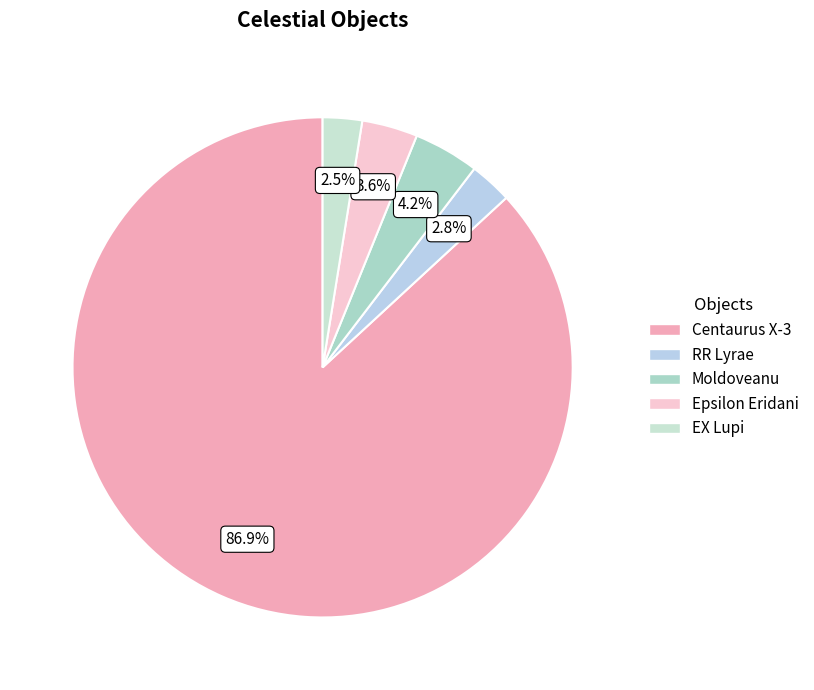

To the nearest percent, what is the difference between the RR Lyrae and Centaurus X-3 slice percentages?

84%